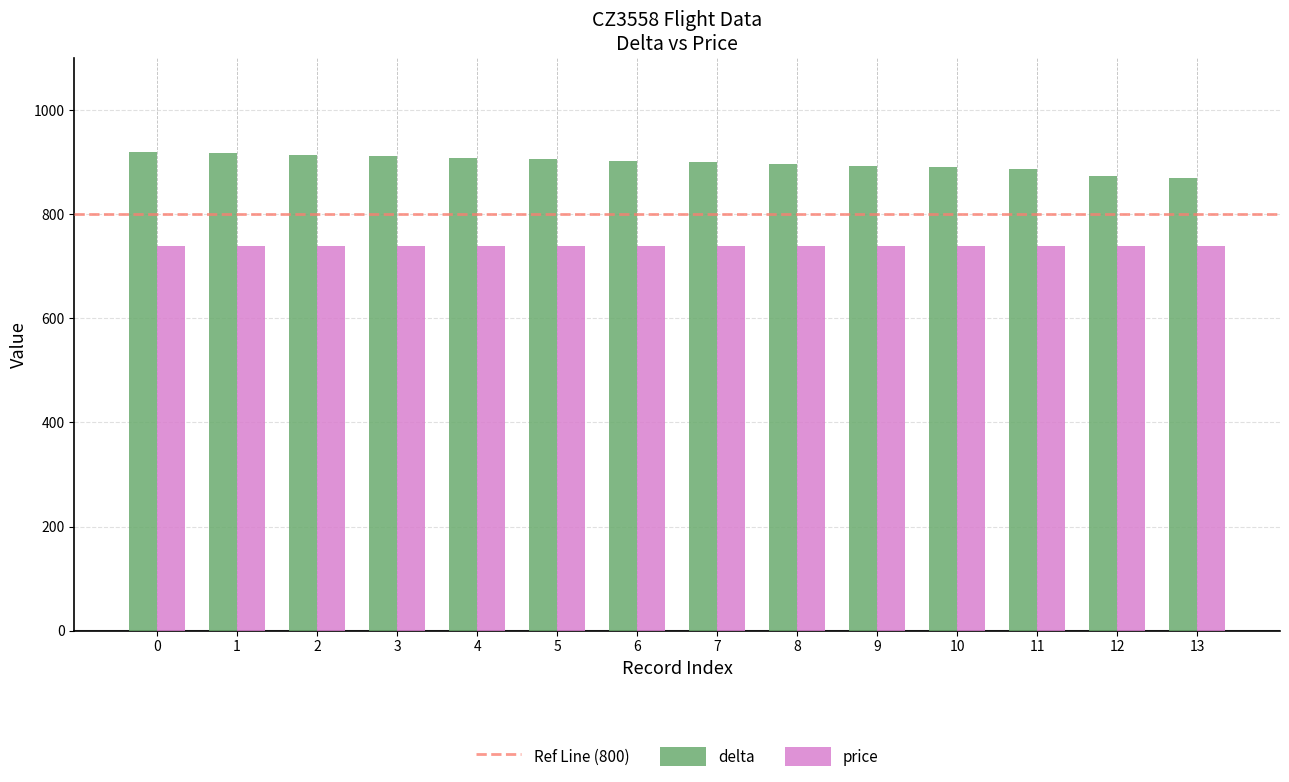

True or false: delta has a value of 1350 at 0.

False